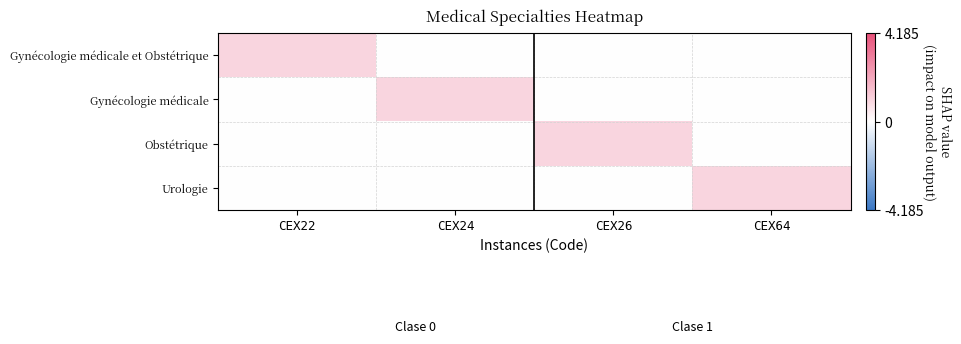

What is the total value across all series at CEX26?

1